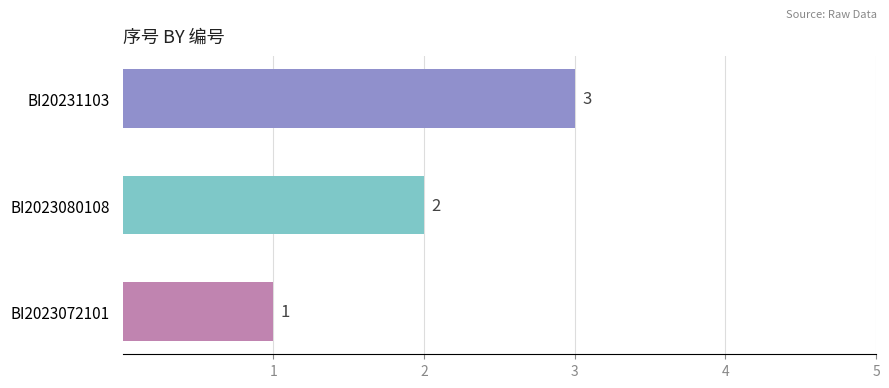

What is the average value?

2